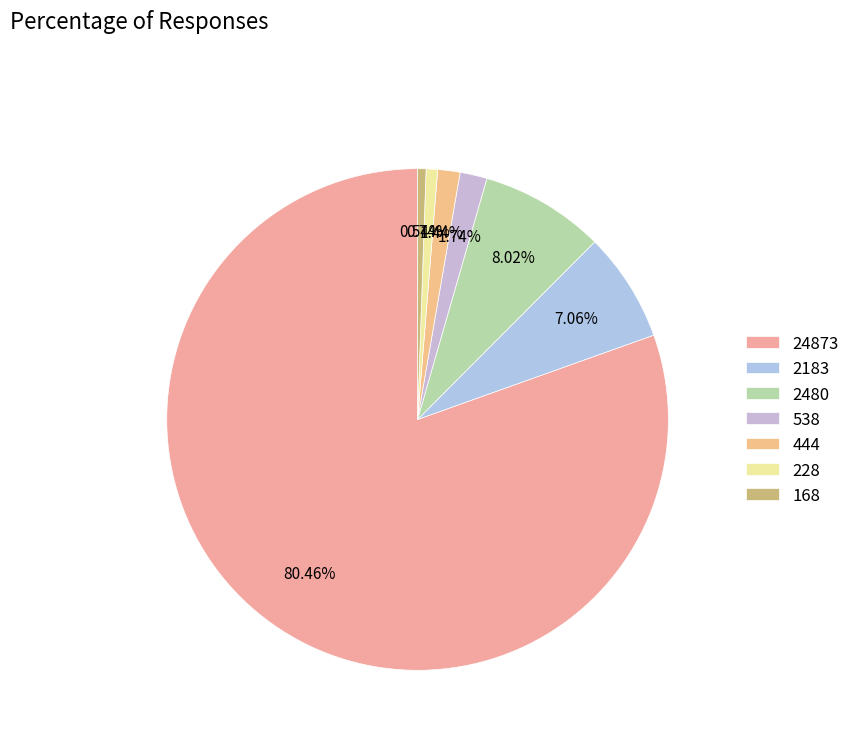

How many segments does this pie chart have?

7